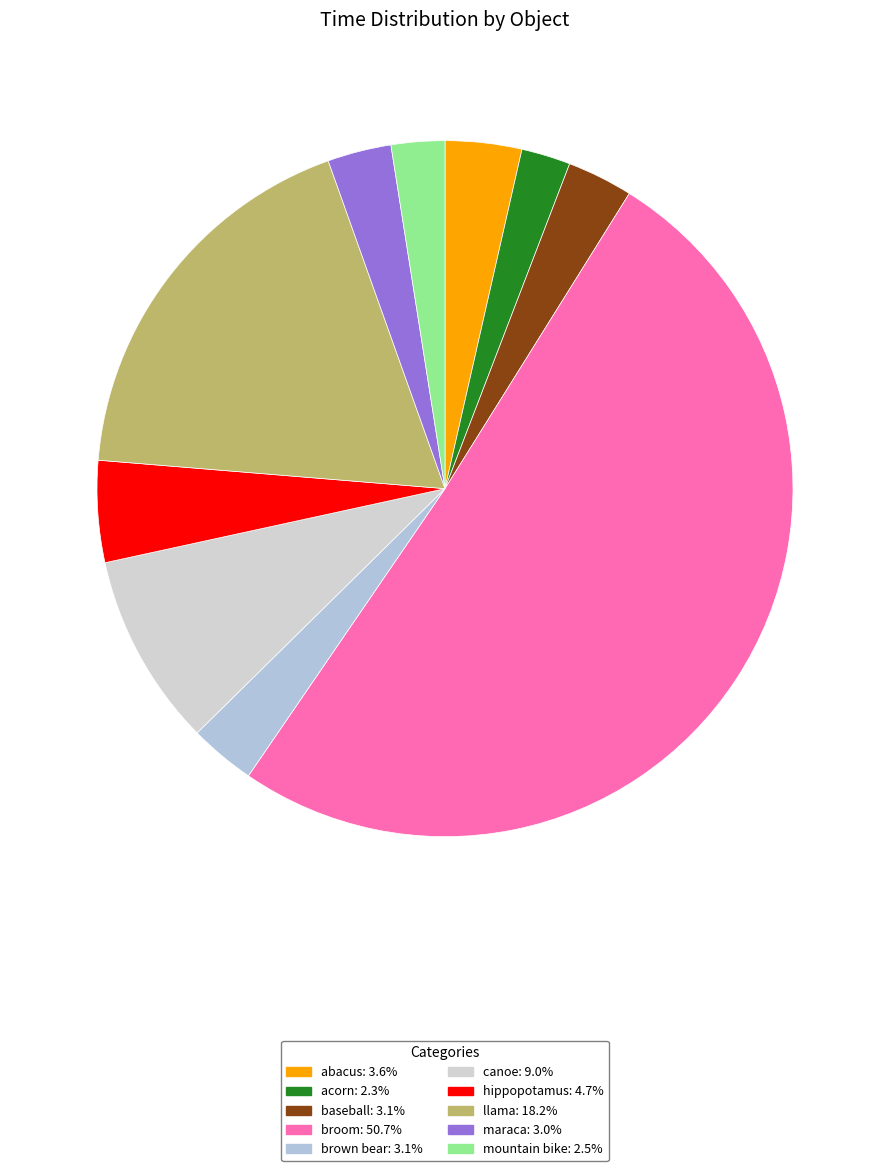

The canoe slice represents 18% of the pie. True or false?

False